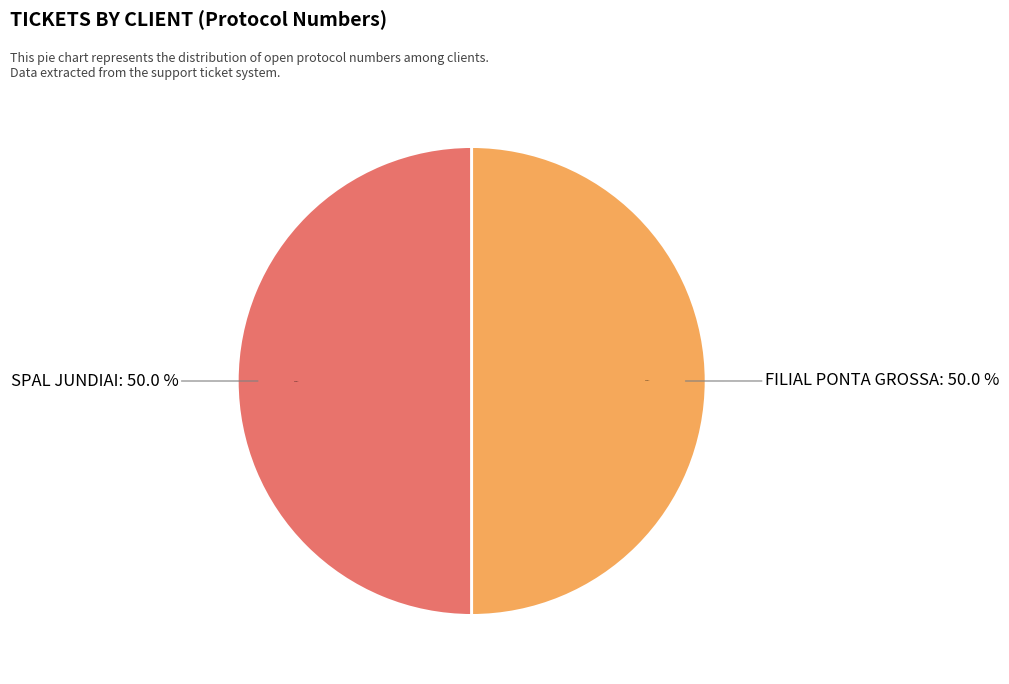

True or false: FILIAL PONTA GROSSA accounts for 44% of the total.

False